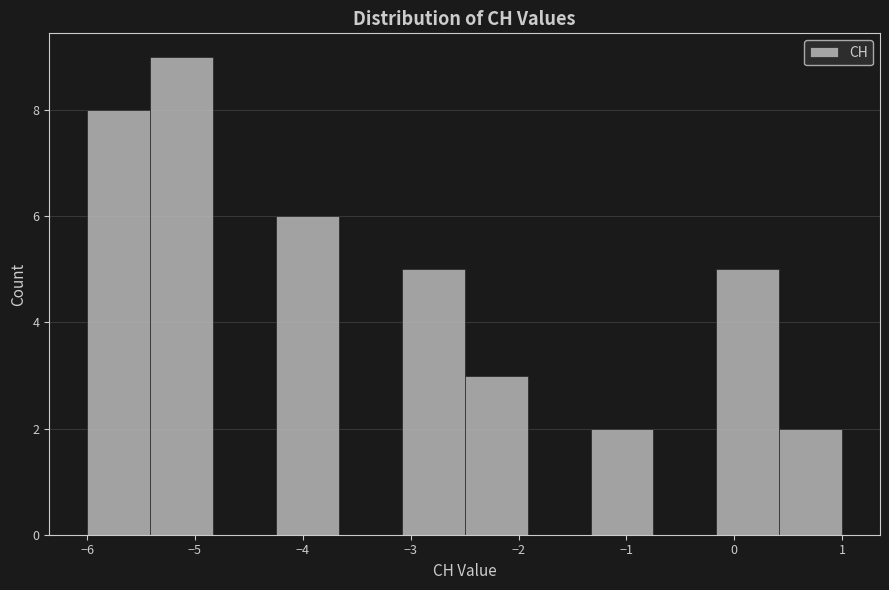

What is the height of the bar covering -4.2 to -3.7 on the x-axis? Neither the bar edges nor the heights are printed on the chart, so give them approximately, as read against the axes.

6